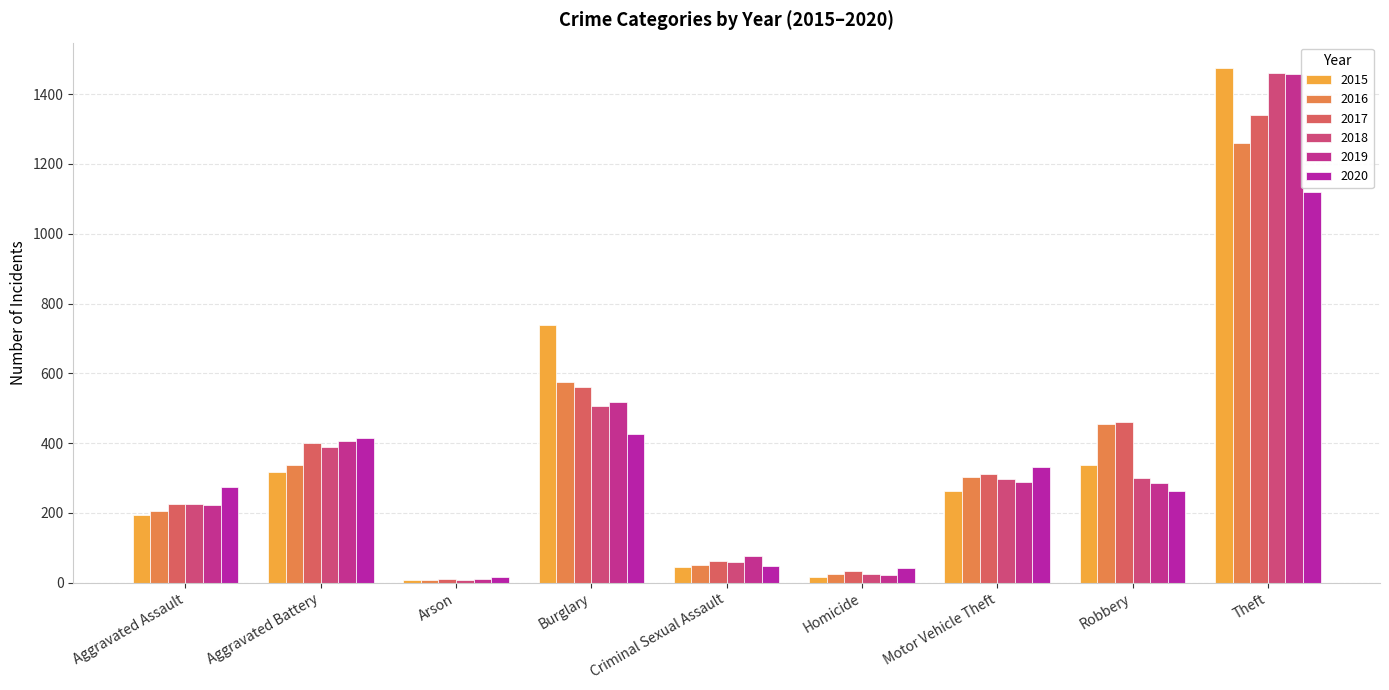

Does the chart contain any negative values?

No